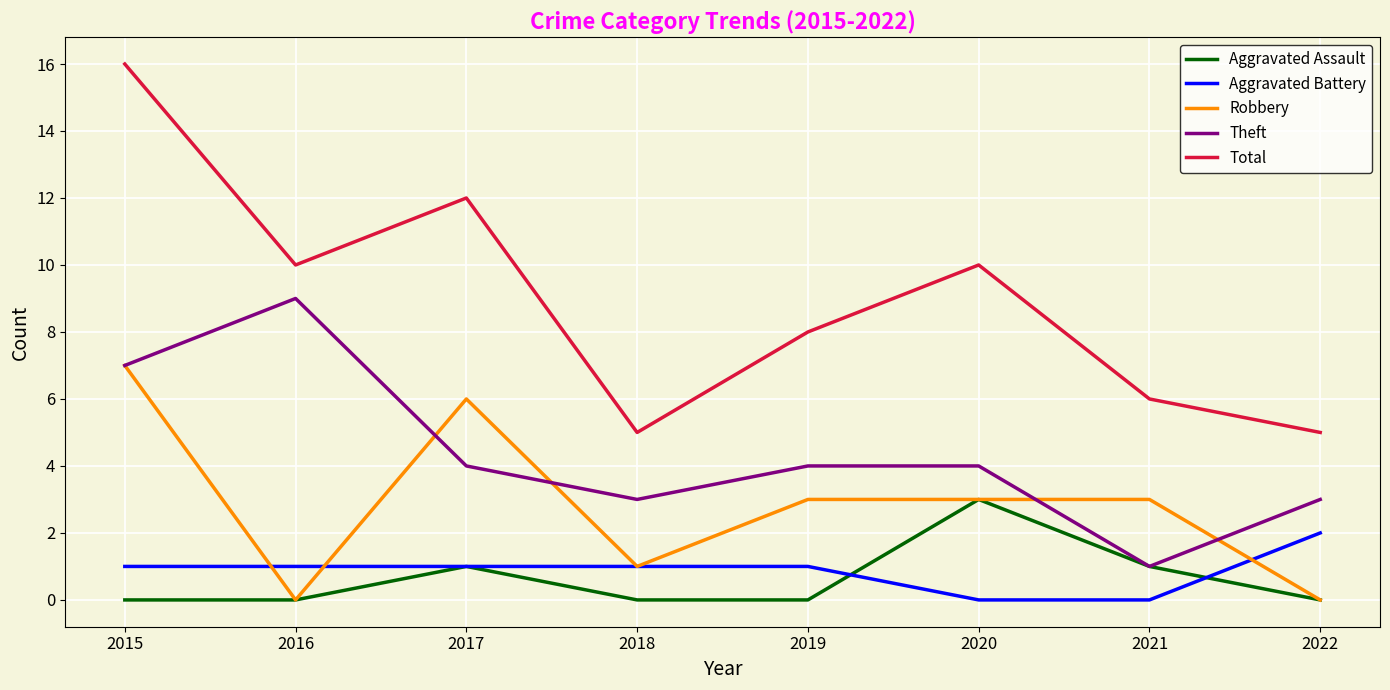

Is the value of Total at 2021 greater than the value of Theft at 2021?

Yes